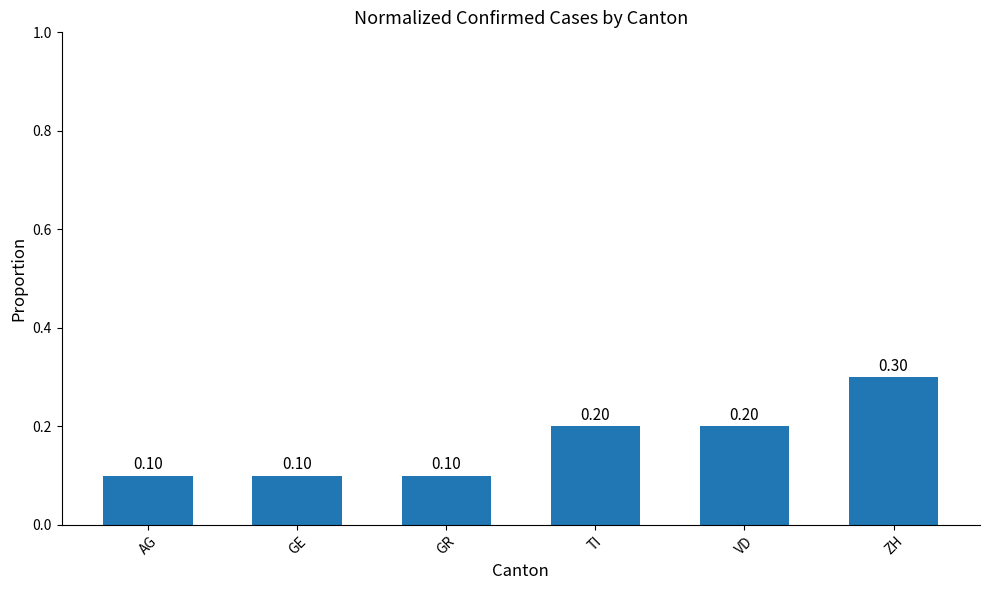

Which category has the highest value across all series?

ZH